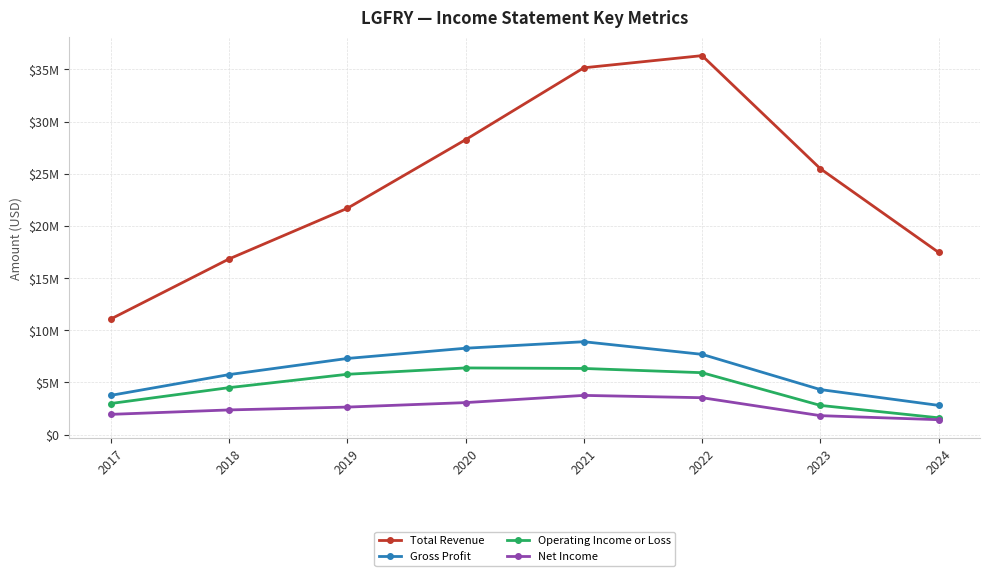

What are all the series names shown in the legend?

Total Revenue, Gross Profit, Operating Income or Loss, Net Income